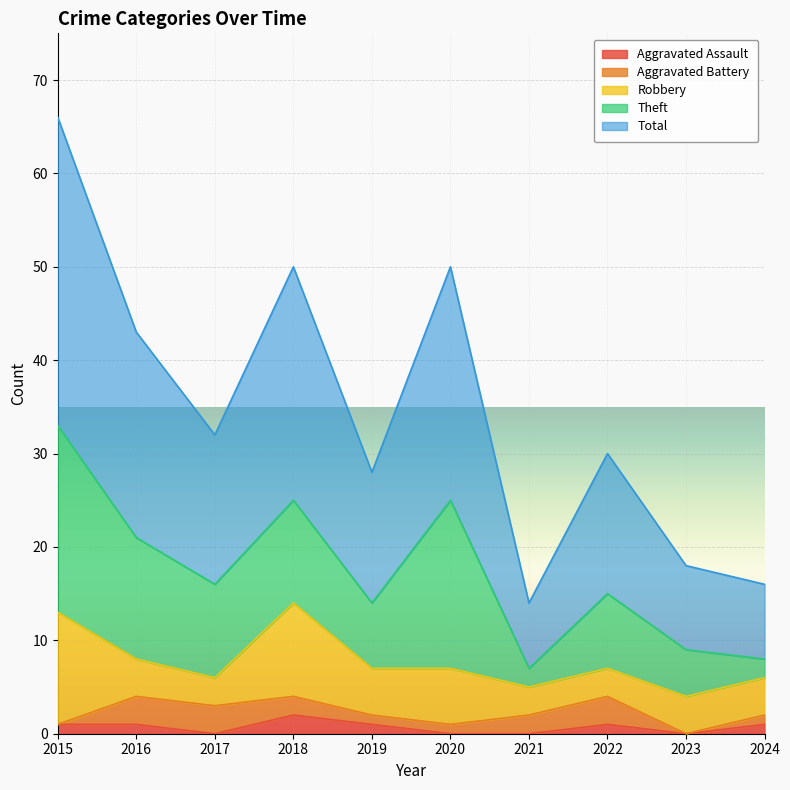

Rank the categories by Aggravated Assault value from highest to lowest.

2018, 2015, 2016, 2019, 2022, 2024, 2017, 2020, 2021, 2023